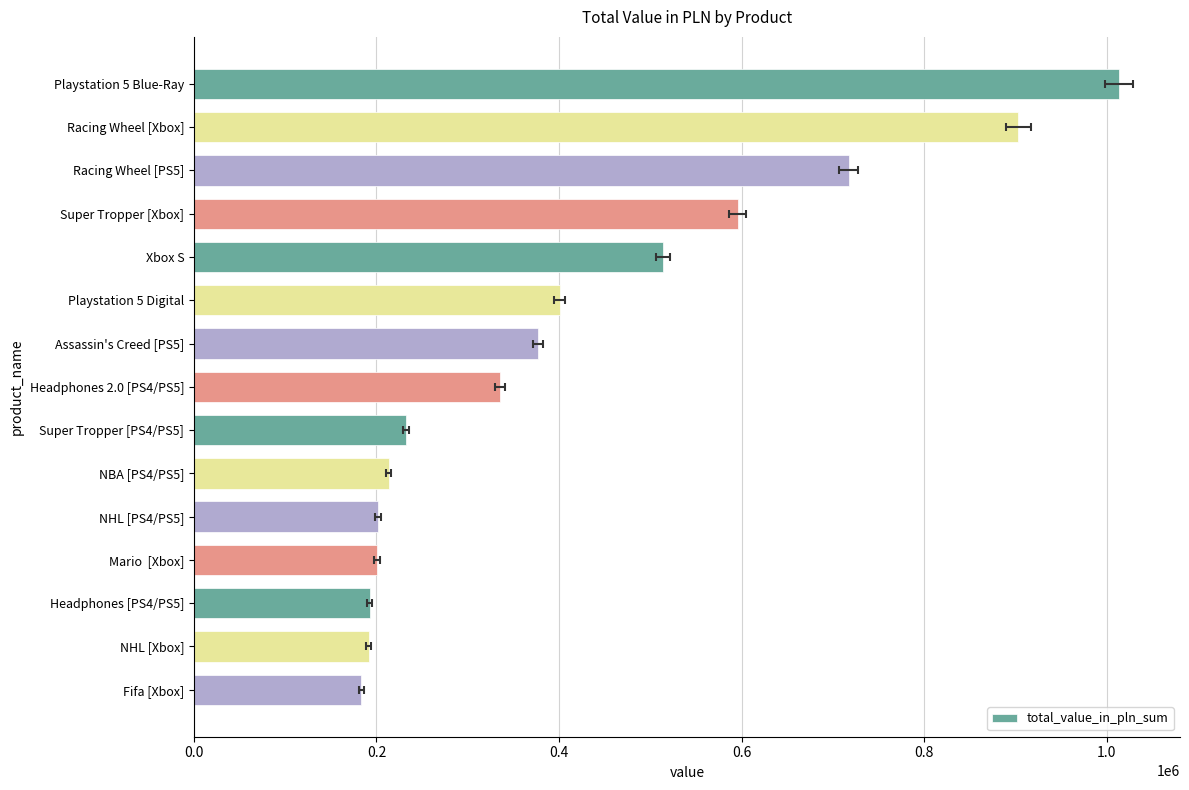

Are the bars grouped side by side (vs. stacked)?

No